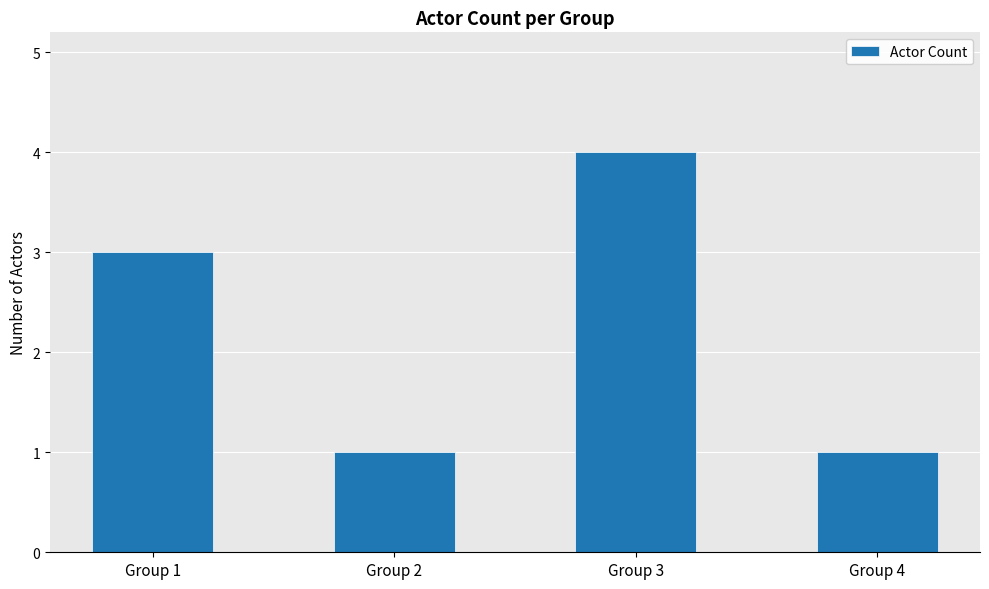

What is the average value?

2